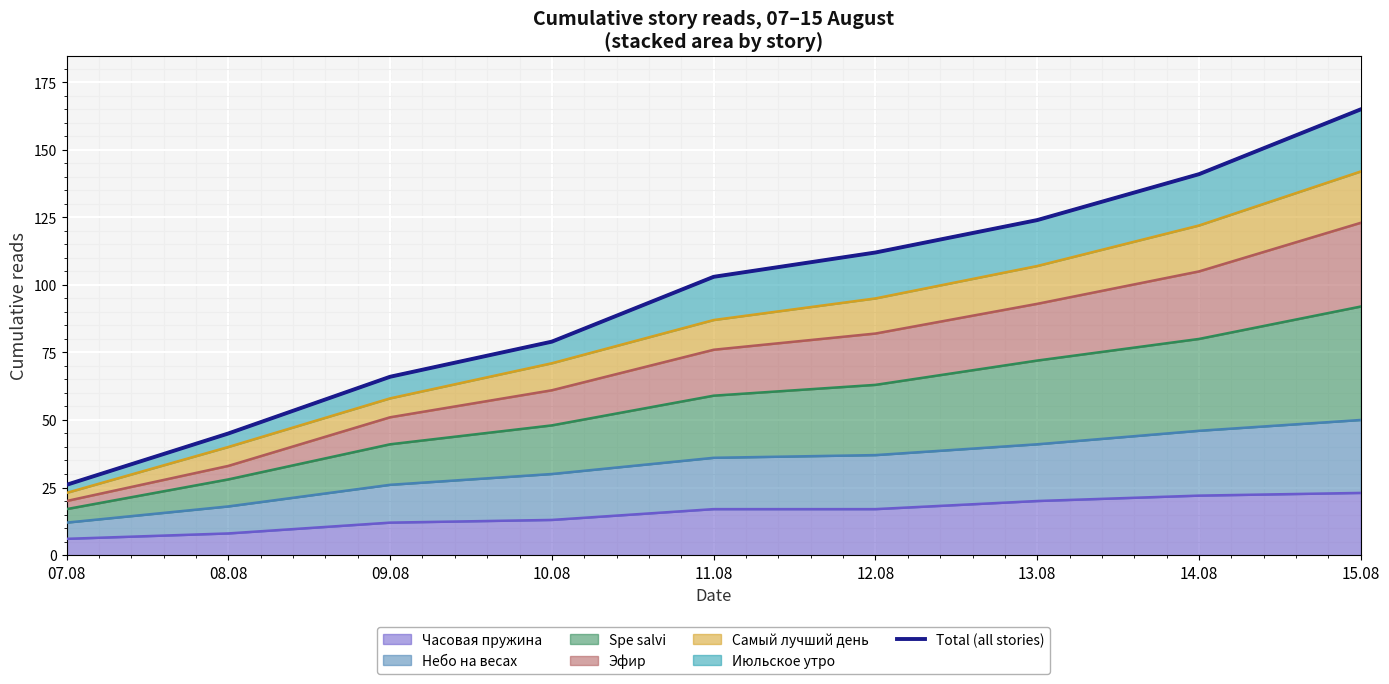

What is the maximum value for Часовая пружина?

23